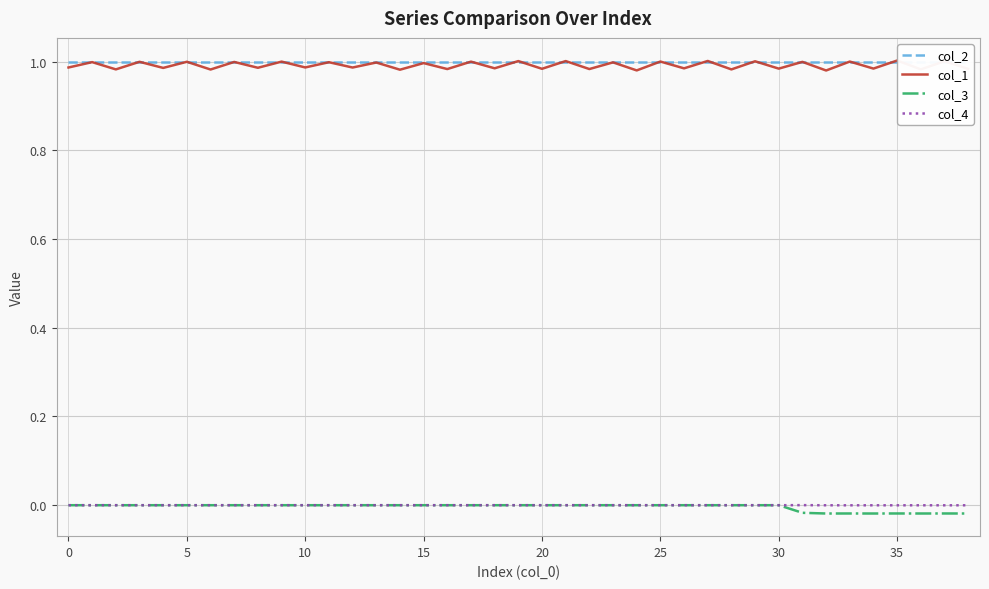

Which has a higher value, 29 or 16?

29